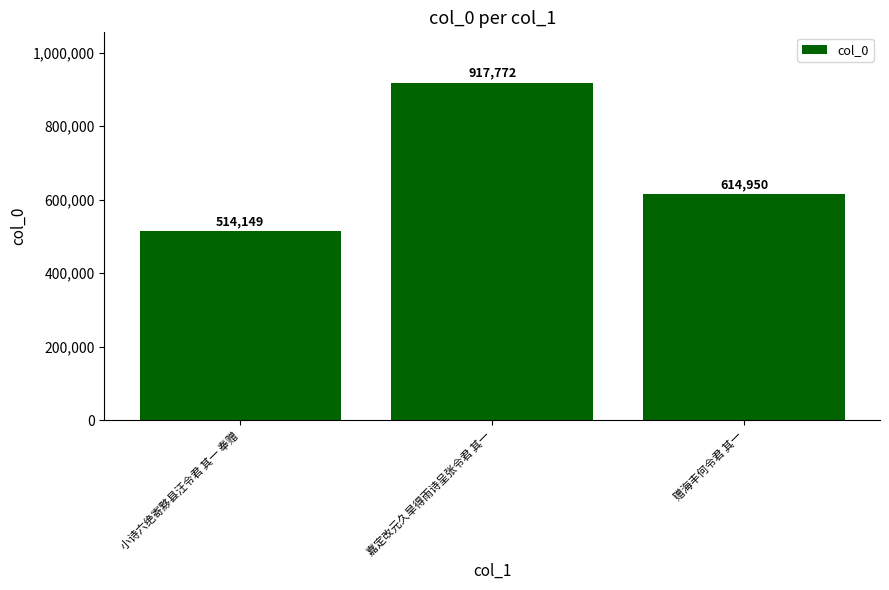

Rank the categories by value from highest to lowest.

嘉定改元久旱得雨诗呈张令君 其一, 赠海丰何令君 其一, 小诗六绝寄黟县汪令君 其一 奉赠